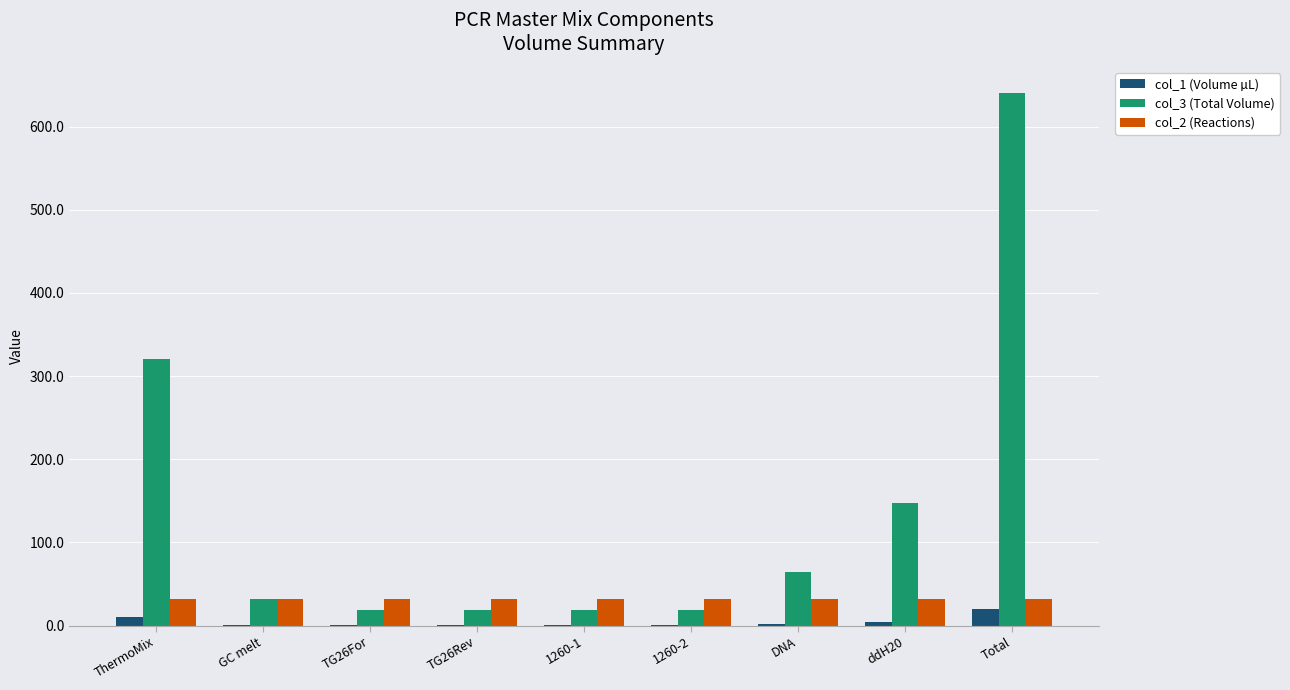

Between TG26Rev and DNA, which series saw the biggest shift?

col_3 (Total Volume)